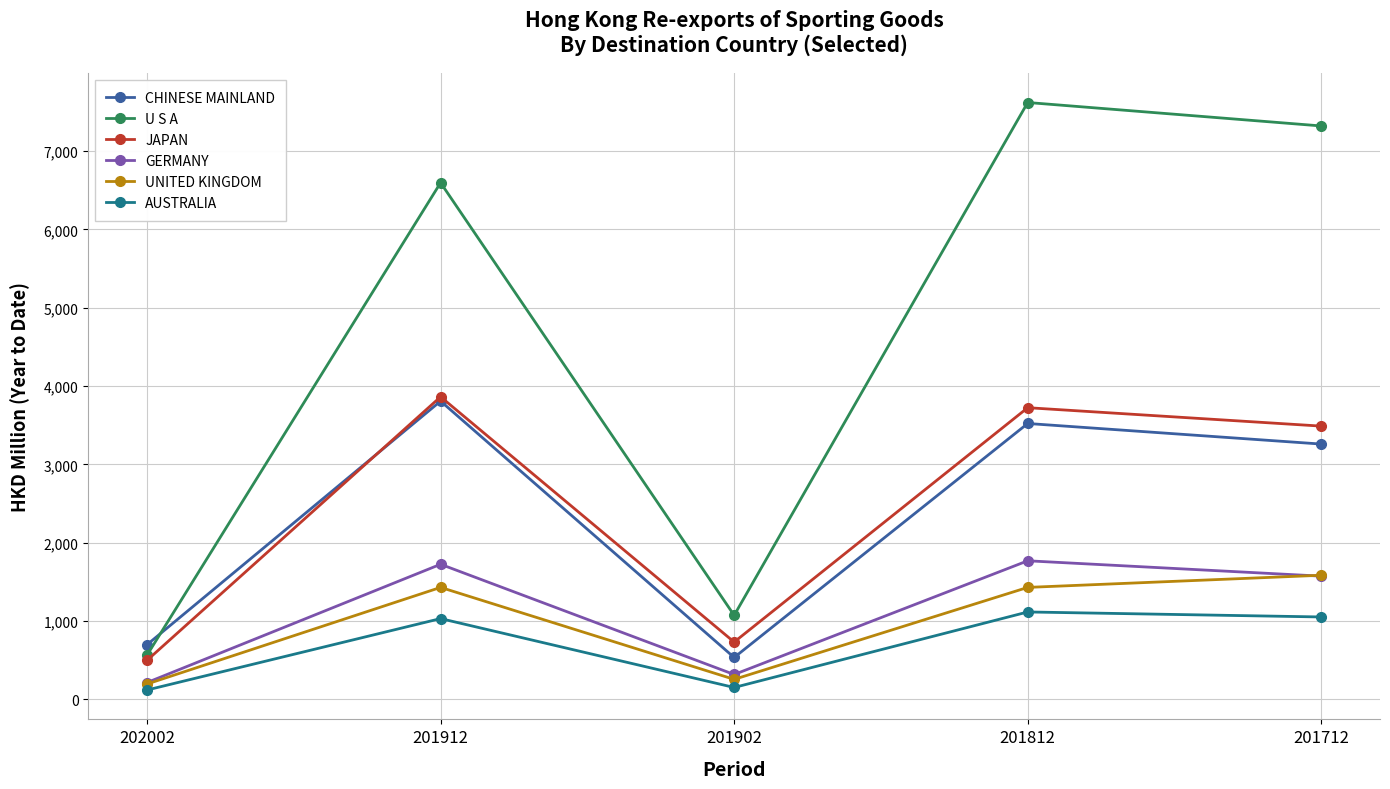

What is the value of the GERMANY point at the 2nd from the left?

1725.4